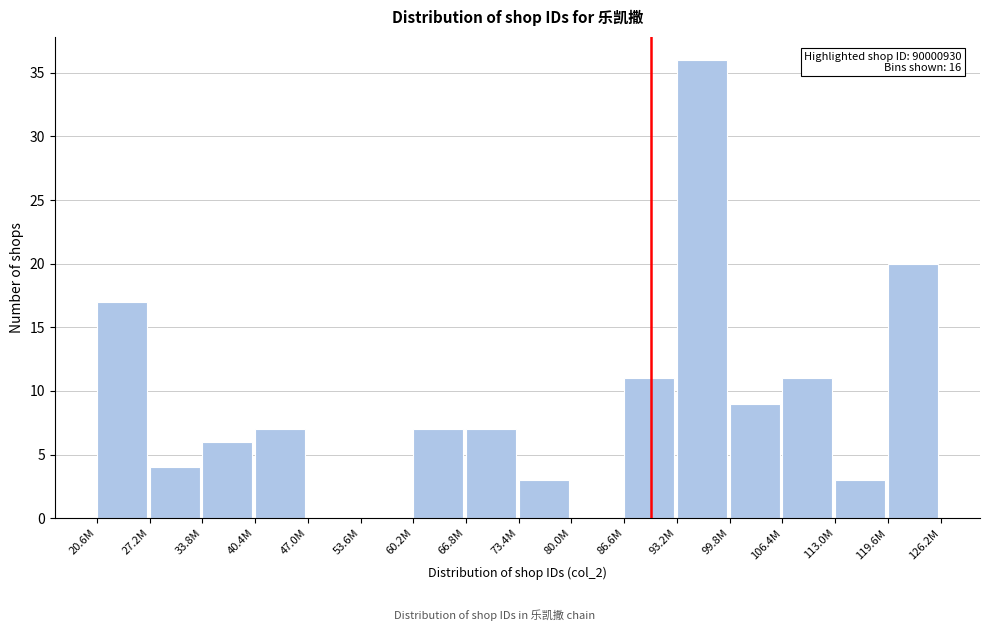

Reading left to right, list all the values displayed in this chart.

20.6M=17	27.2M=4	33.8M=6	40.4M=7	47.0M=0	53.6M=0	60.2M=7	66.8M=7	73.4M=3	80.0M=0	86.6M=11	93.2M=36	99.8M=9	106.4M=11	113.0M=3	119.6M=20